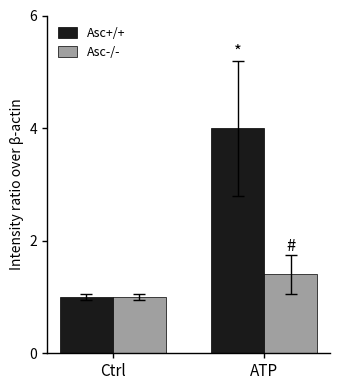

Rank the categories by Asc-/- value from lowest to highest.

Ctrl, ATP